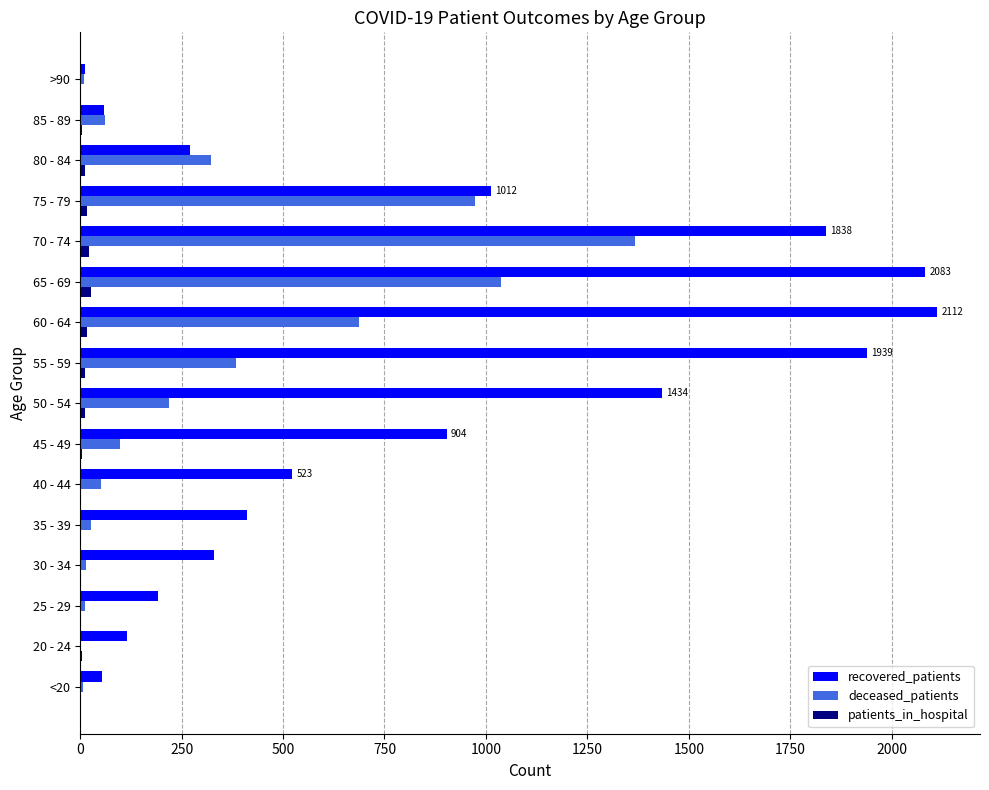

Is the value of patients_in_hospital at 55 - 59 greater than the value of deceased_patients at 65 - 69?

No